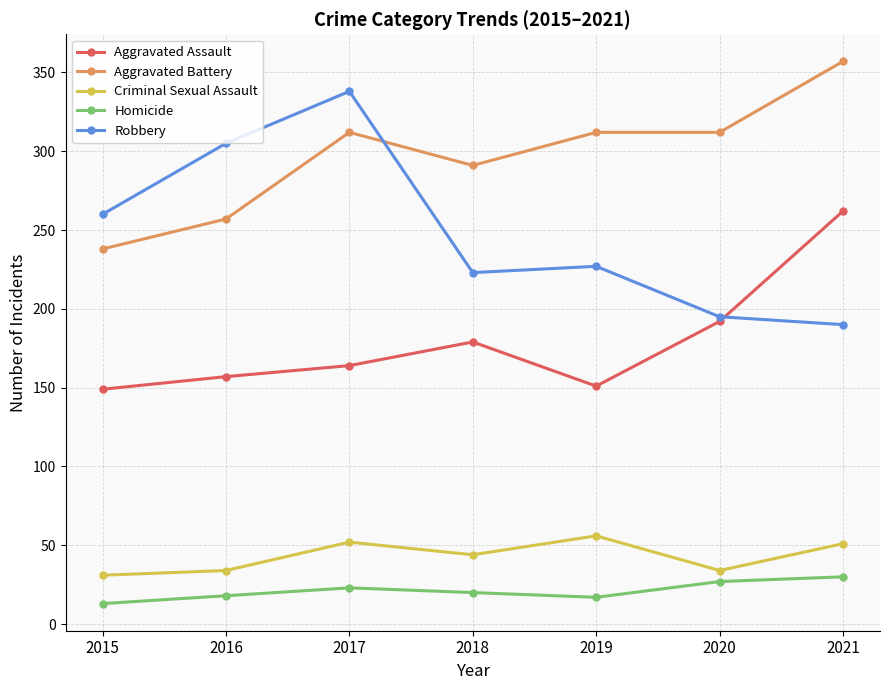

What is the difference between the Aggravated Assault values at 2015 and 2016?

8